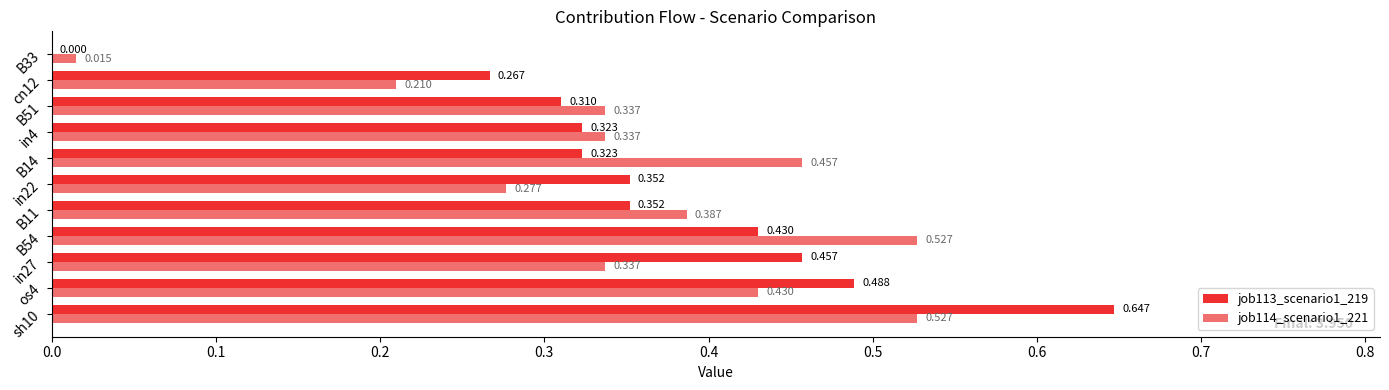

Is the value of job113_scenario1_219 at B11 greater than the value of job114_scenario1_221 at os4?

No